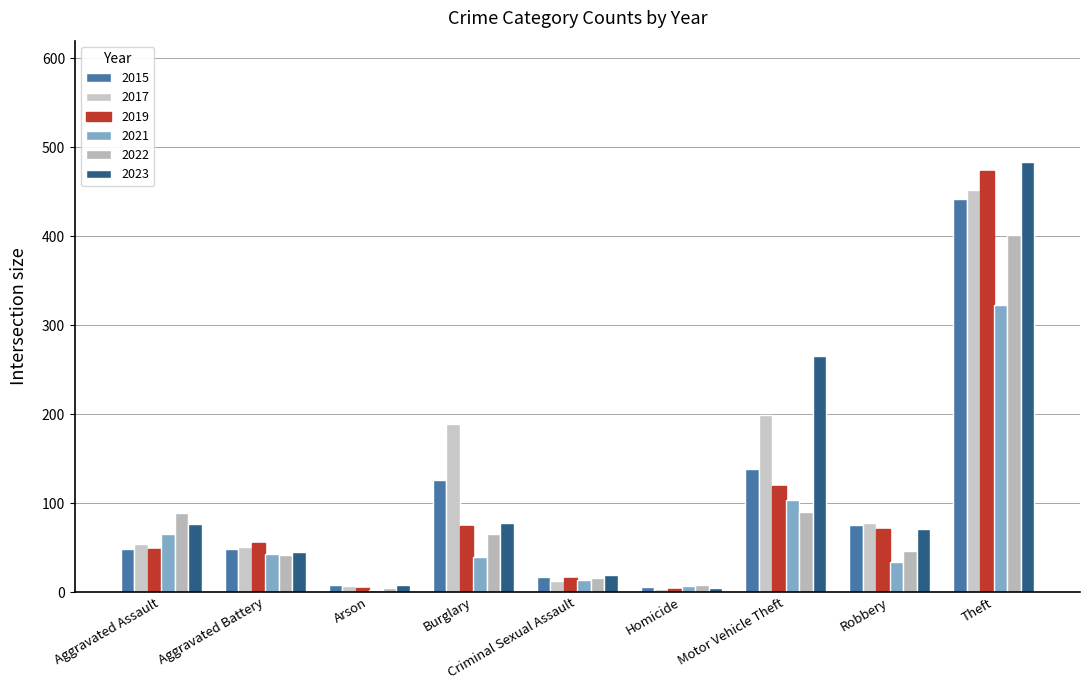

Between Homicide and Aggravated Battery, which is larger?

Aggravated Battery